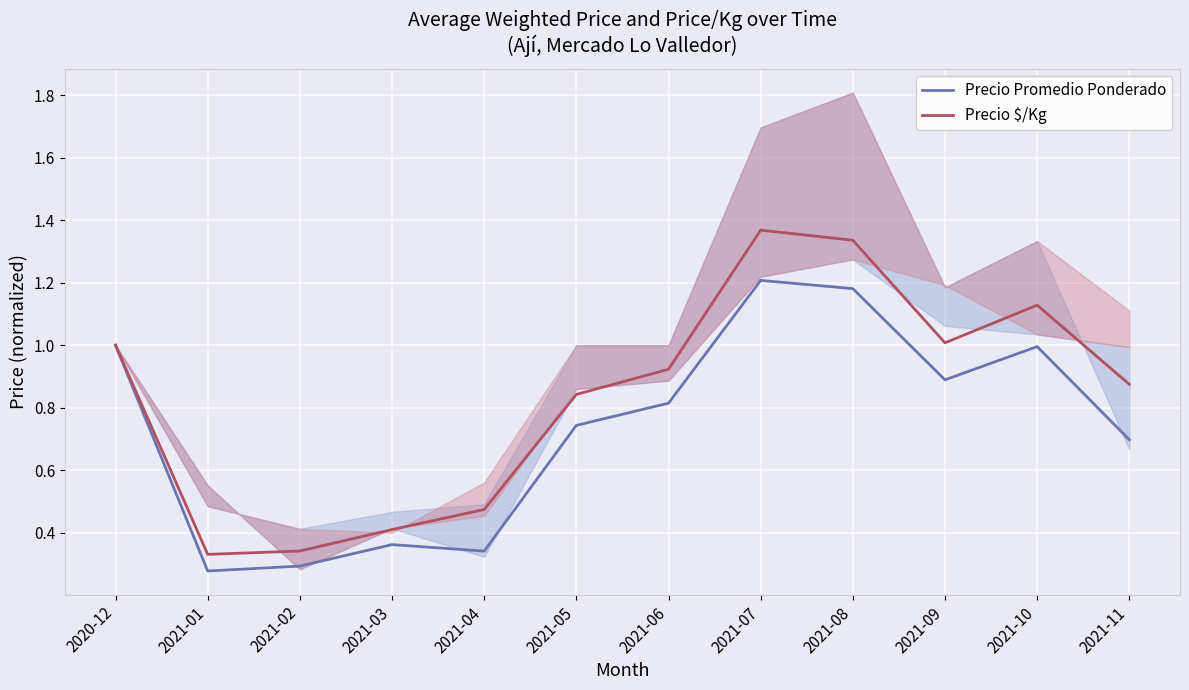

True or false: Precio Promedio Ponderado and Precio $/Kg cross at least once.

False